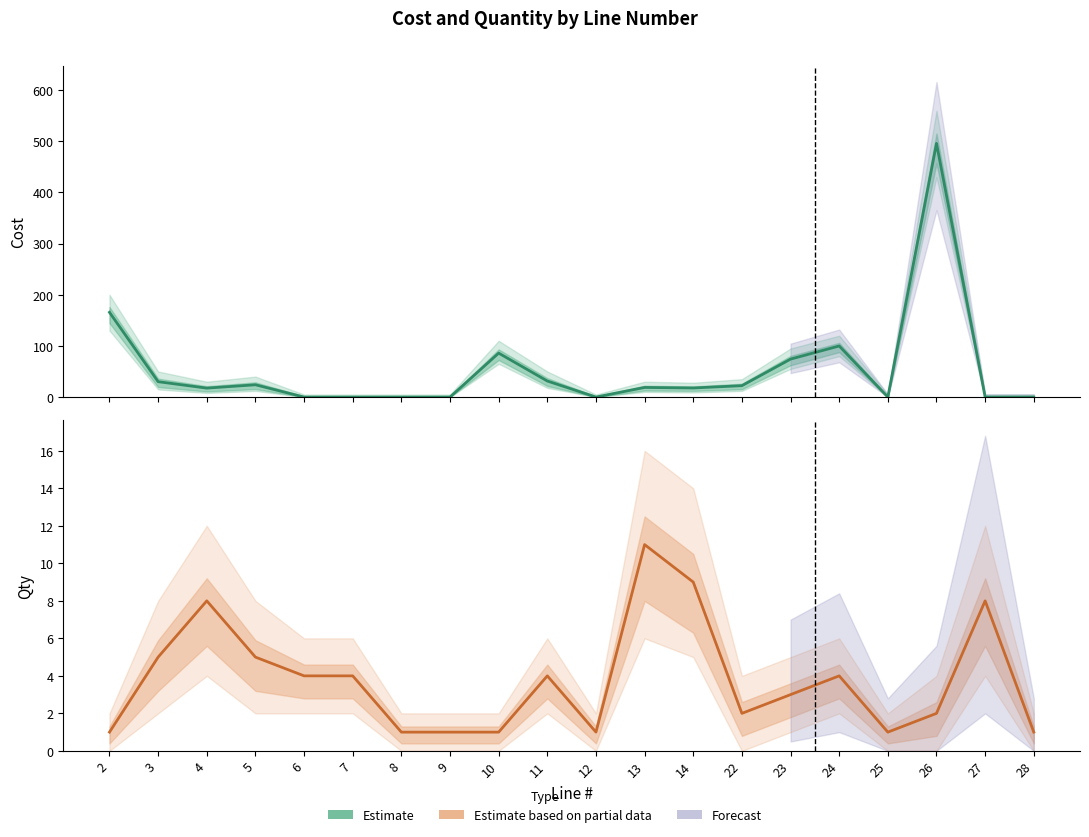

At which category does Cost (Estimate) reach its first local peak?

5